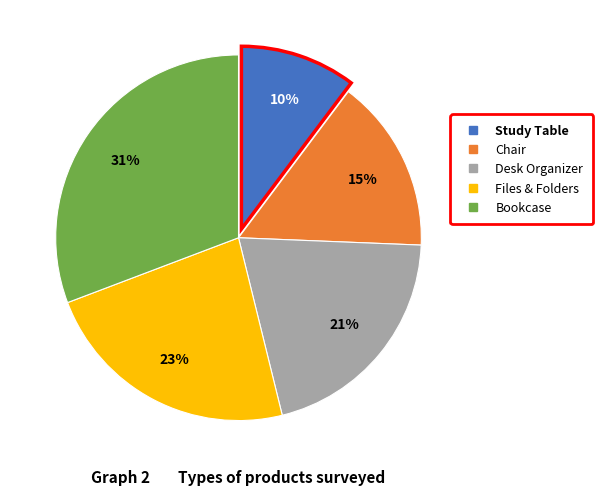

How many slices are in this pie chart?

5